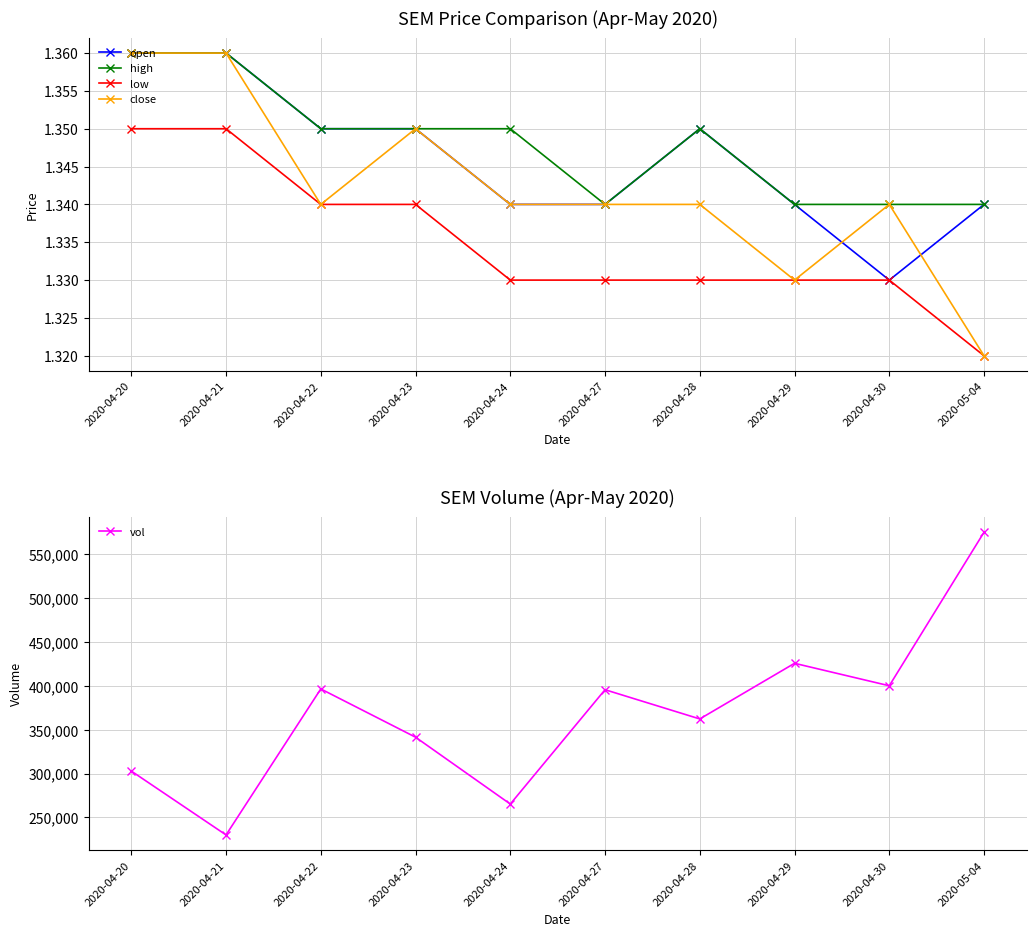

Which series has the largest total across all categories?

vol